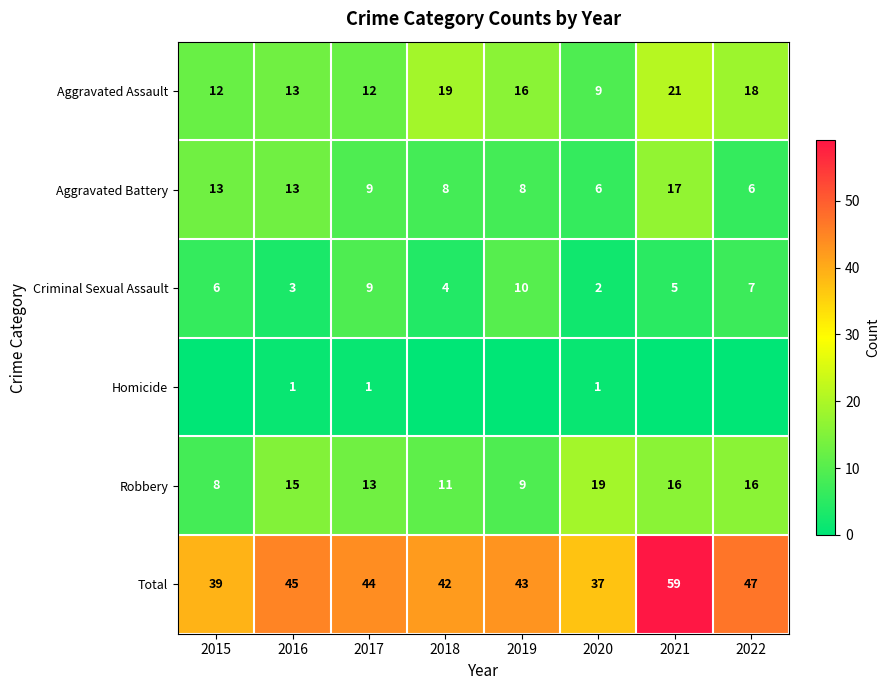

What is the difference between the second highest and second lowest values in the Robbery series?

7